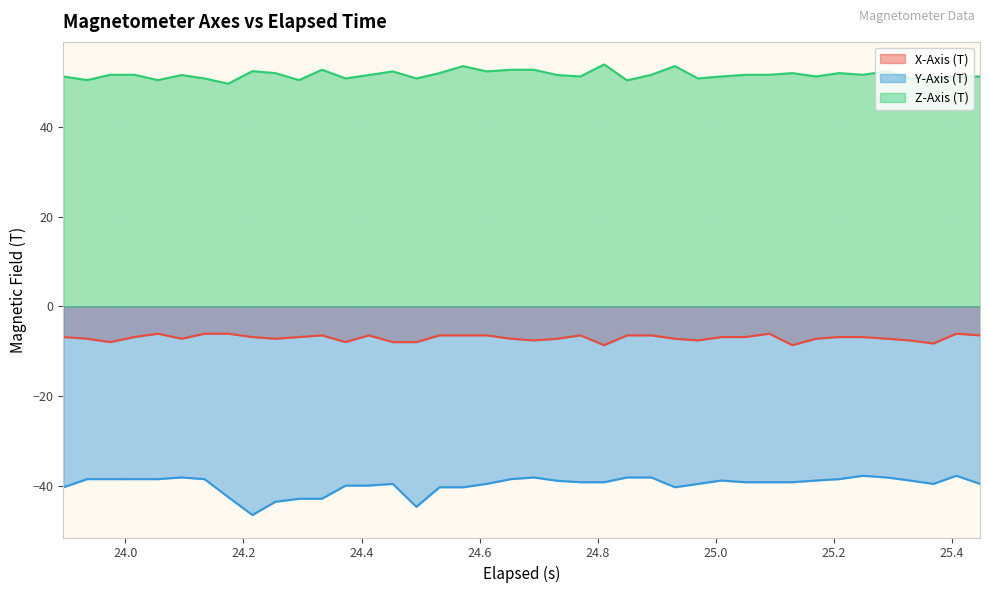

Which series has the widest spread of values?

Y-Axis (T)